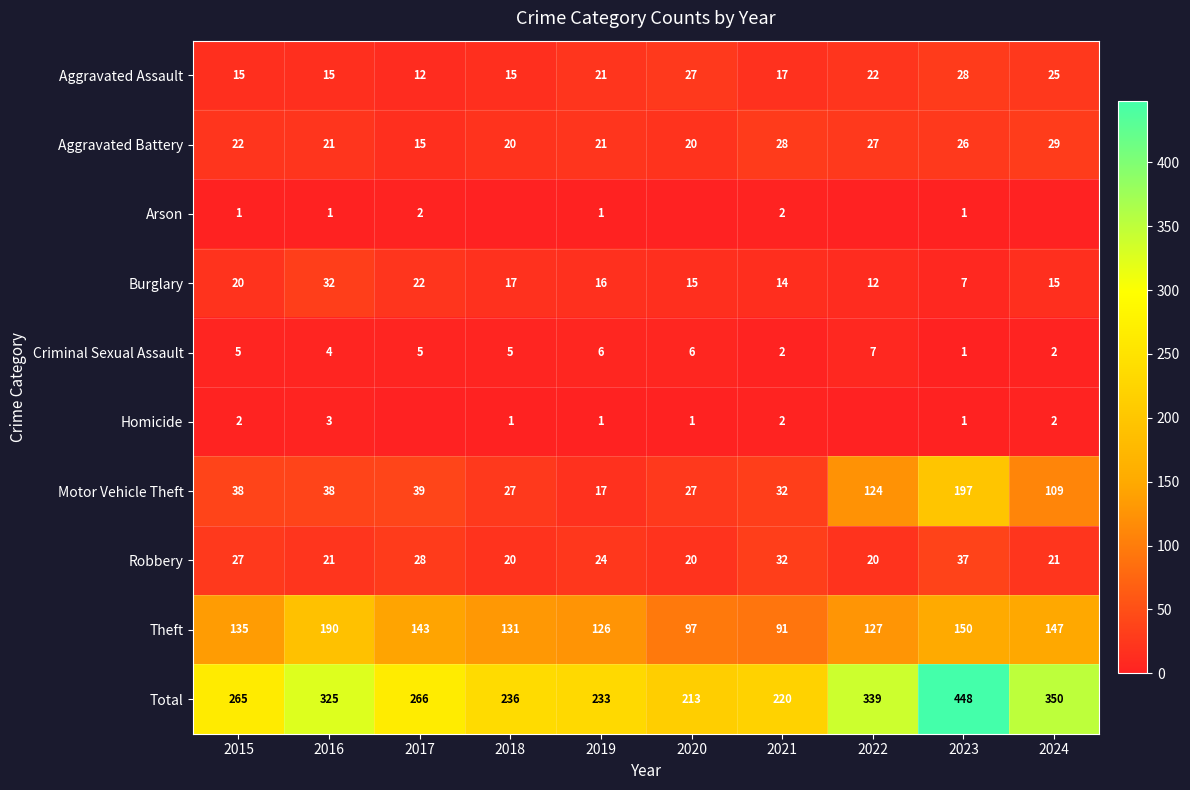

What is the difference between the highest and lowest values at 2021?

218